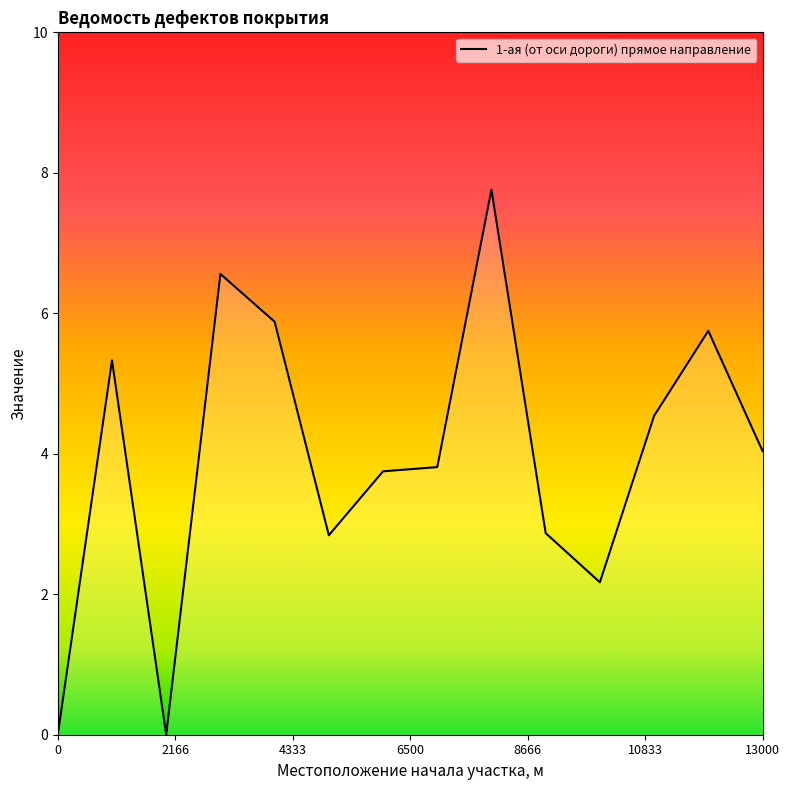

What is the greatest value displayed?

7.8